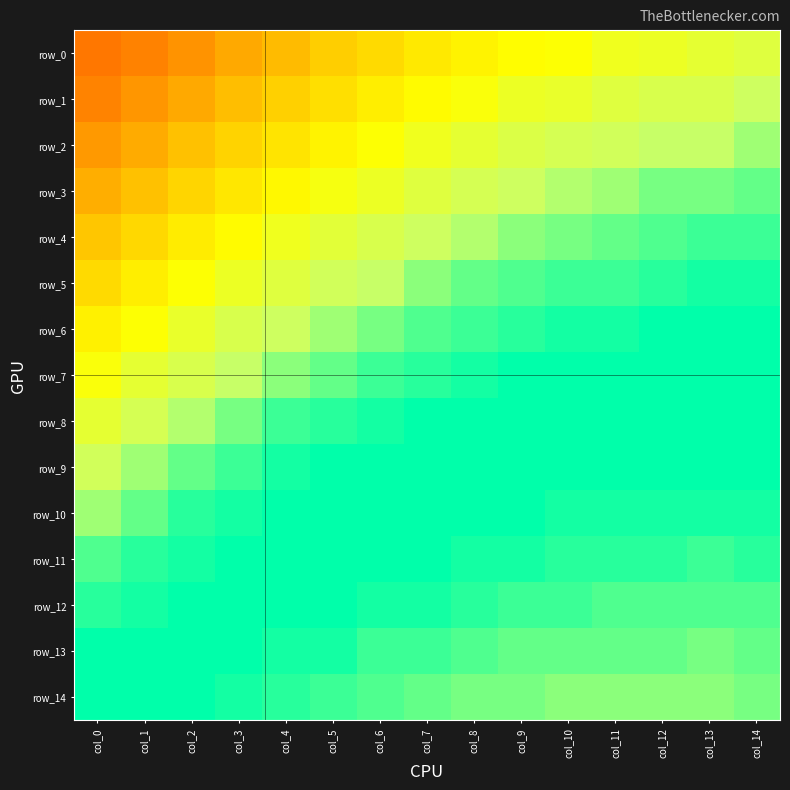

Is the value of row_12 at col_4 greater than the value of row_7 at col_1?

Yes